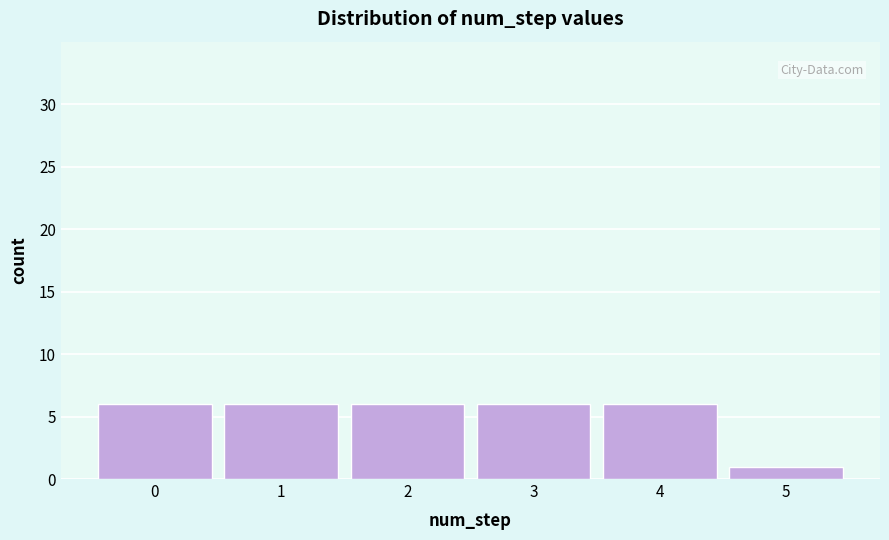

Reading left to right, what are all the values shown in this chart?

0=6	1=6	2=6	3=6	4=6	5=1